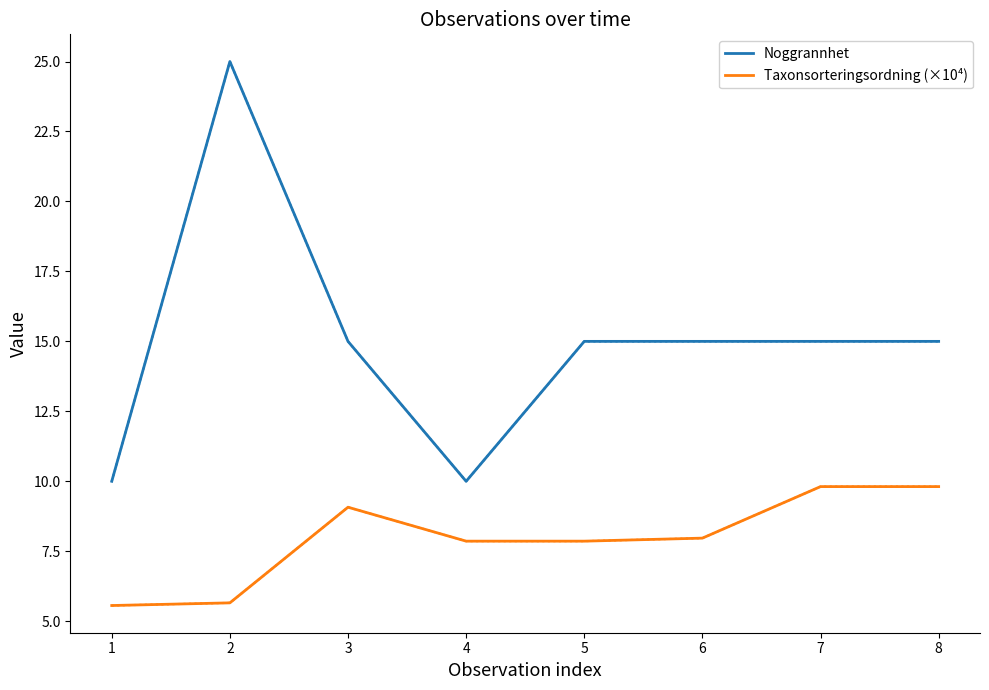

True or false: Noggrannhet and Taxonsorteringsordning (×10⁴) cross at least once.

False